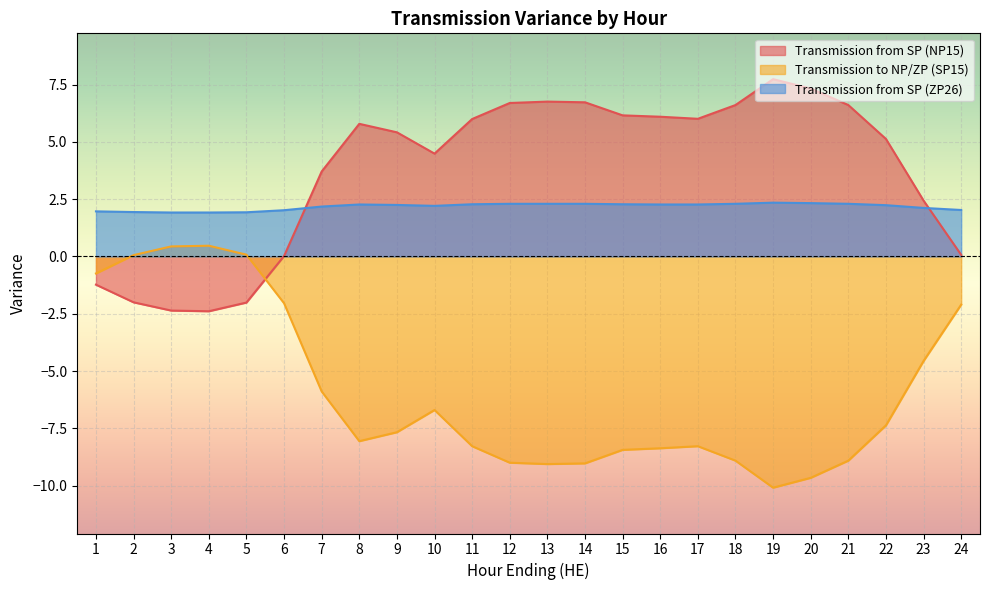

What is the difference between the maximum and minimum values in the Transmission from SP (NP15) series?

10.1